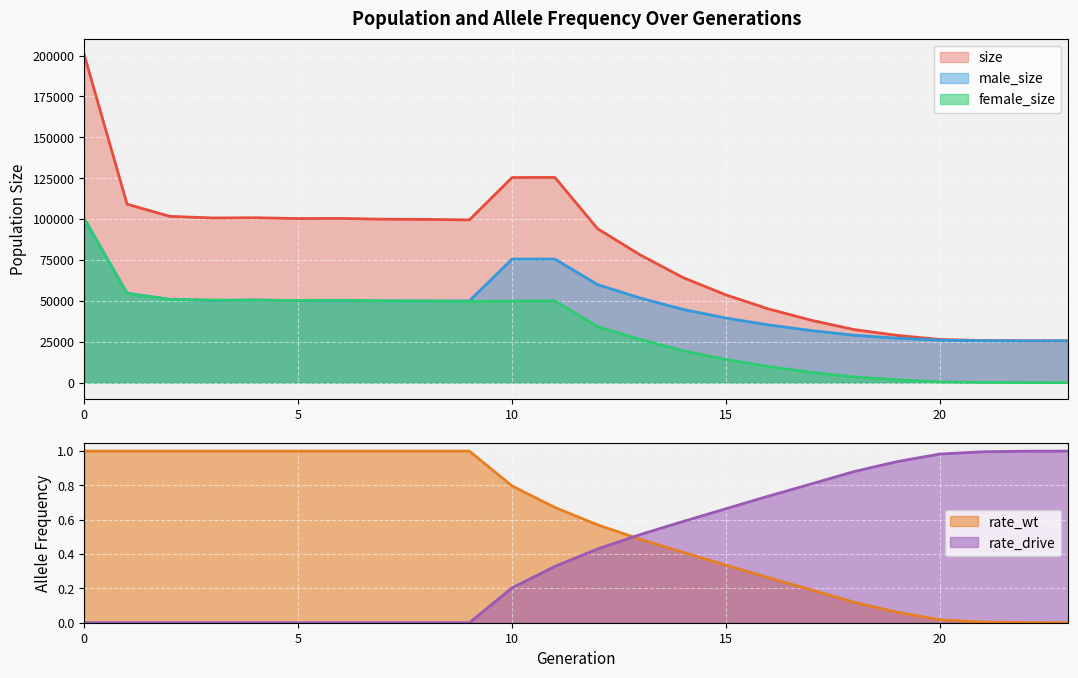

List the series in order of their peak value, lowest first.

male_size, female_size, size